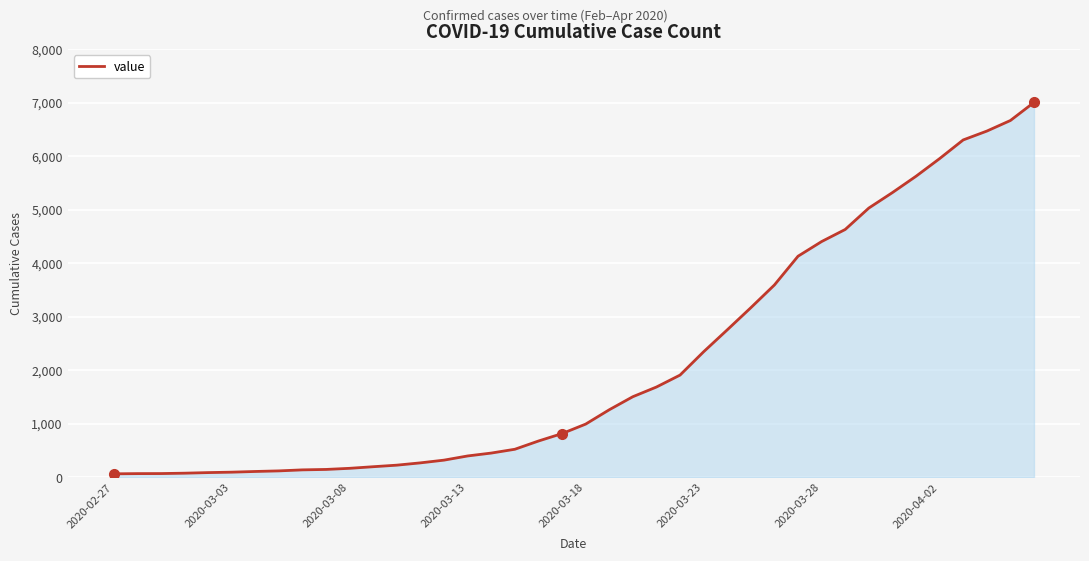

What is the maximum value shown in the chart?

7004